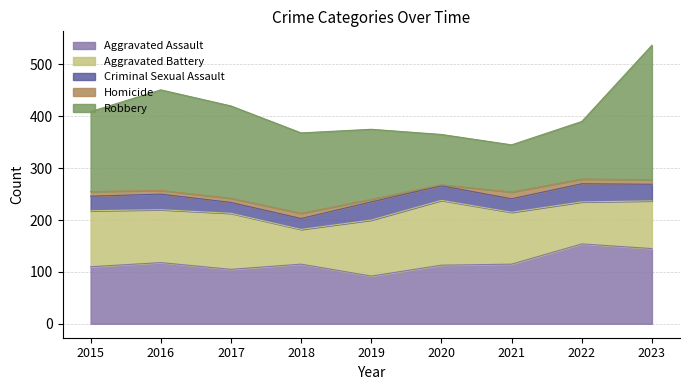

Between 2017 and 2019, which is larger?

2017